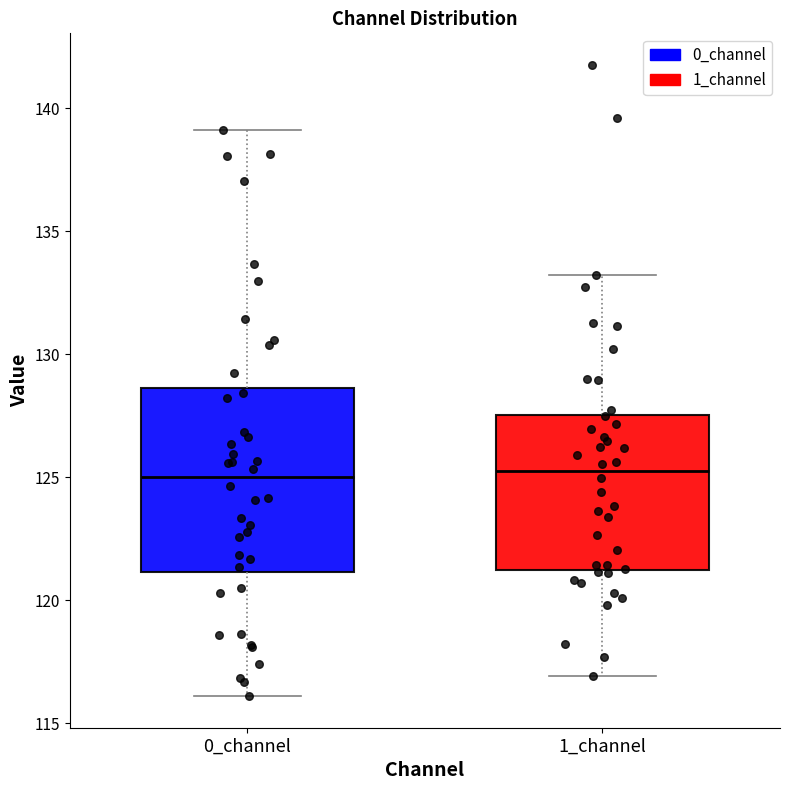

Where does the lower whisker of the box for 0_channel end on the y-axis? The values are not printed on the chart, so give them approximately, as read against the axis.

116.0